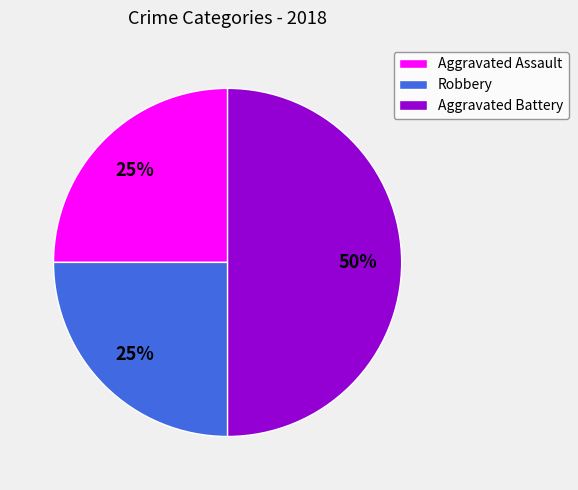

Do Aggravated Assault and Aggravated Battery together represent more than half of the pie?

Yes